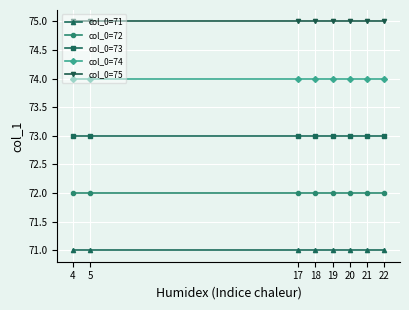

True or false: col_0=75 and col_0=72 intersect in this chart.

False